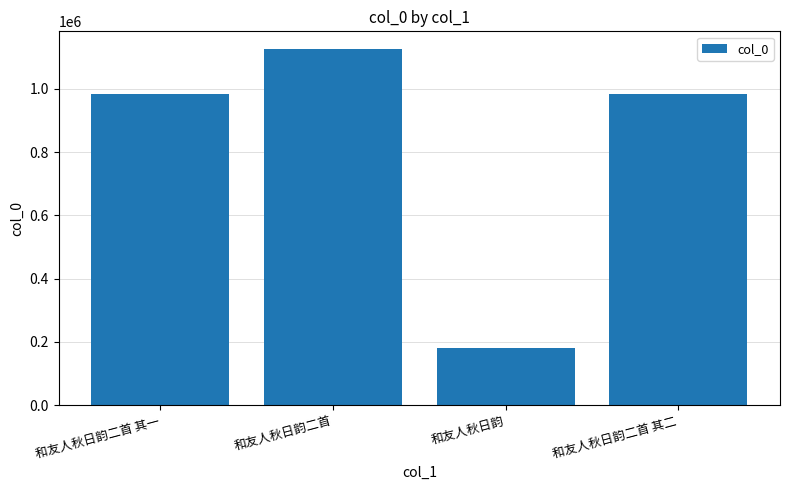

What is the change in value from 和友人秋日韵二首 其一 to 和友人秋日韵?

-803933